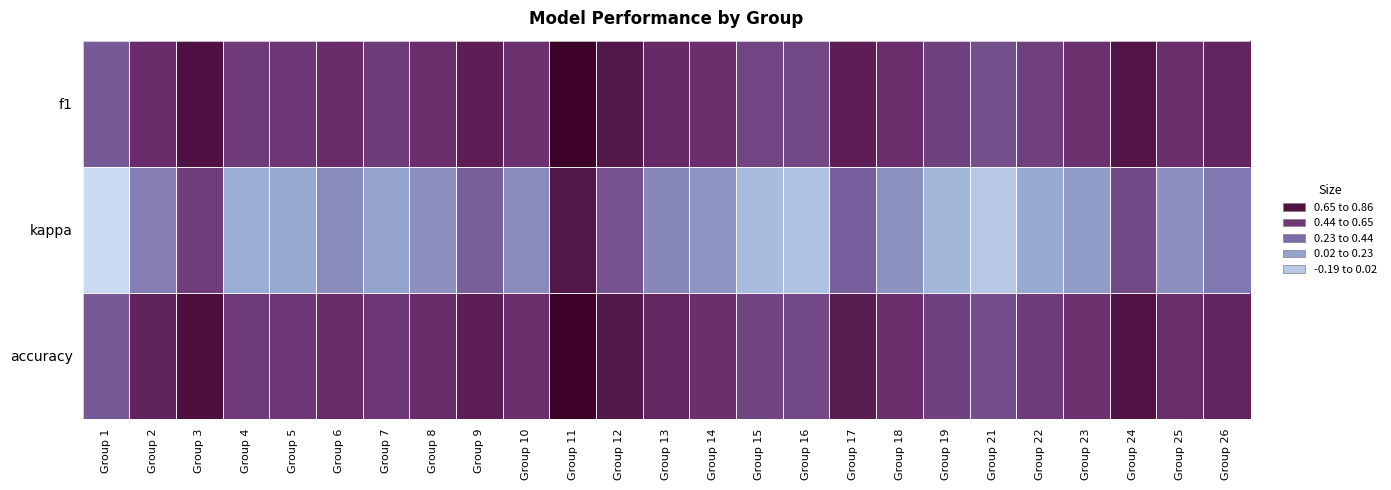

Between Group 15 and Group 26, which is larger?

Group 26